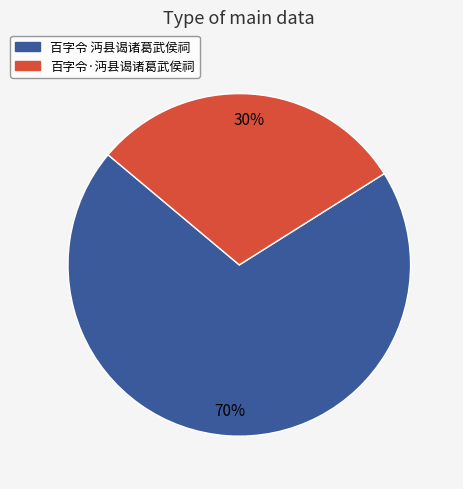

Which has a higher value, 百字令 沔县谒诸葛武侯祠 or 百字令·沔县谒诸葛武侯祠?

百字令 沔县谒诸葛武侯祠